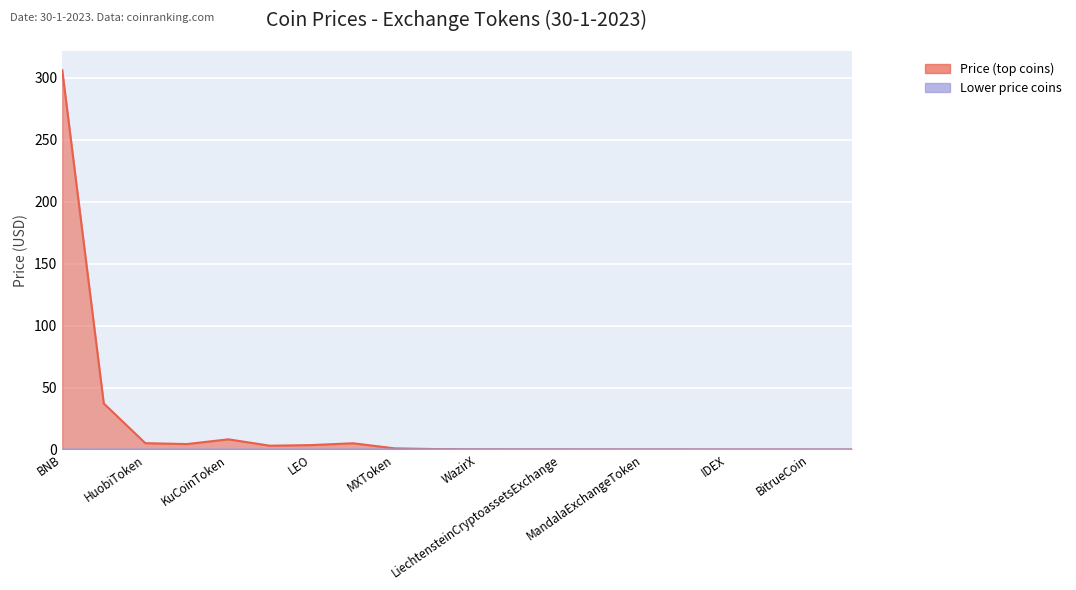

What are all the series names shown in the legend?

Price (top coins), Lower price coins